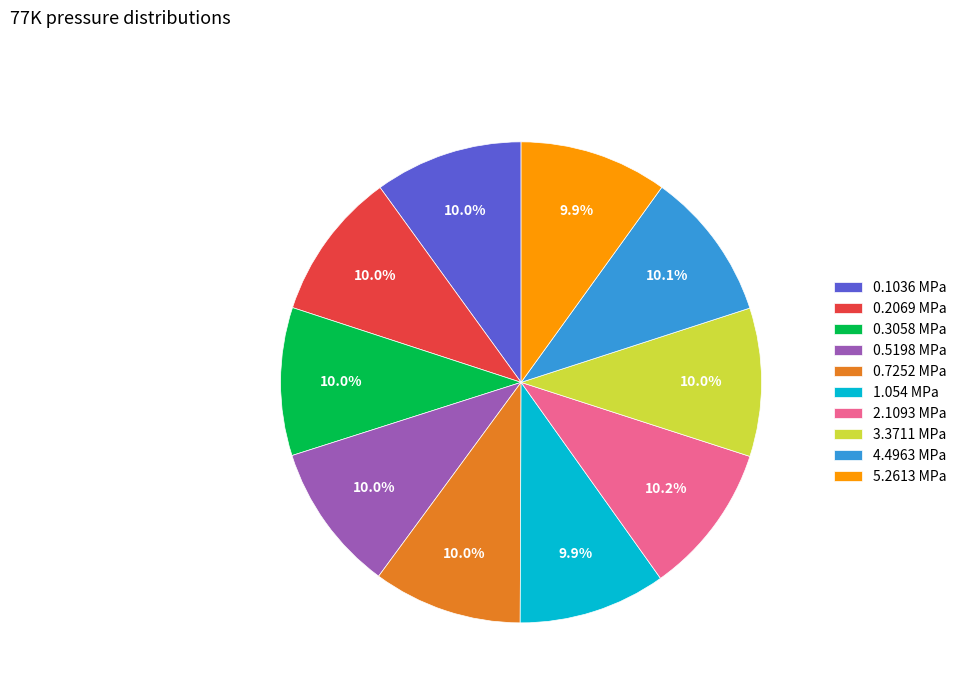

Does any single category account for the majority?

No